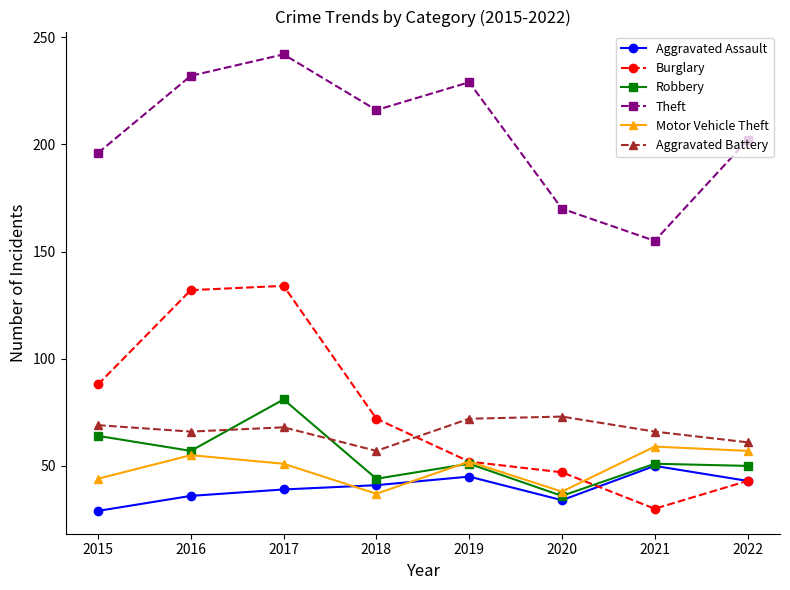

True or false: Motor Vehicle Theft has a value of 89 at 2017.

False